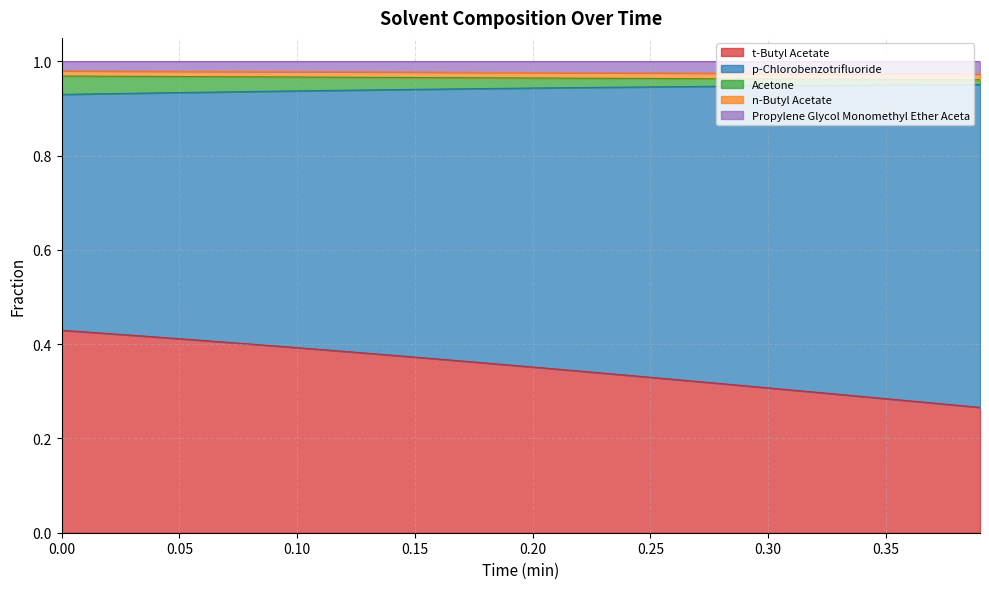

What are all the series names shown in the legend?

t-Butyl Acetate, p-Chlorobenzotrifluoride, Acetone, n-Butyl Acetate, Propylene Glycol Monomethyl Ether Aceta